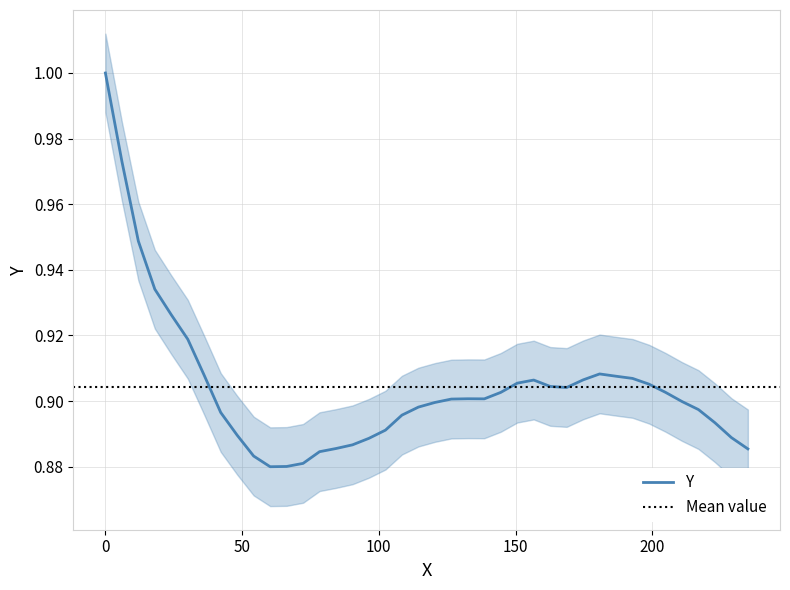

How many points are higher than both their immediate neighbors (excluding endpoints)?

3